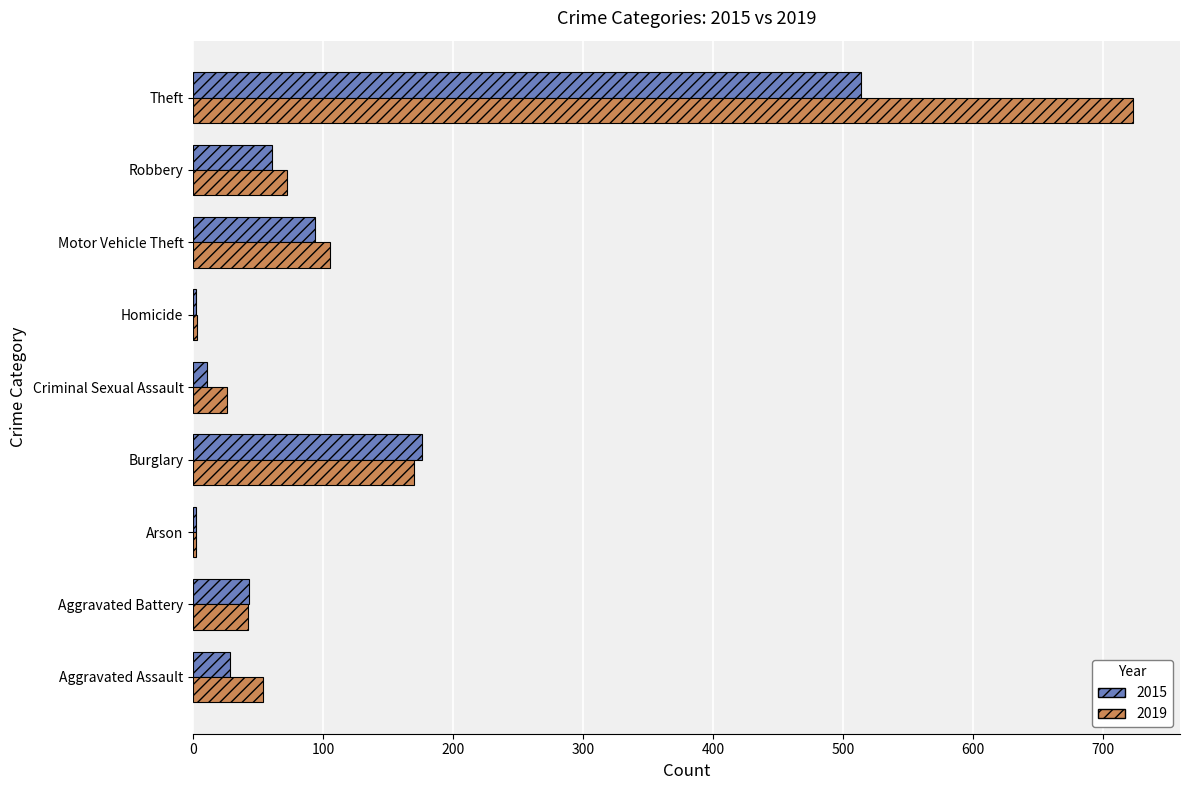

What is the highest value of the 2015 series?

514